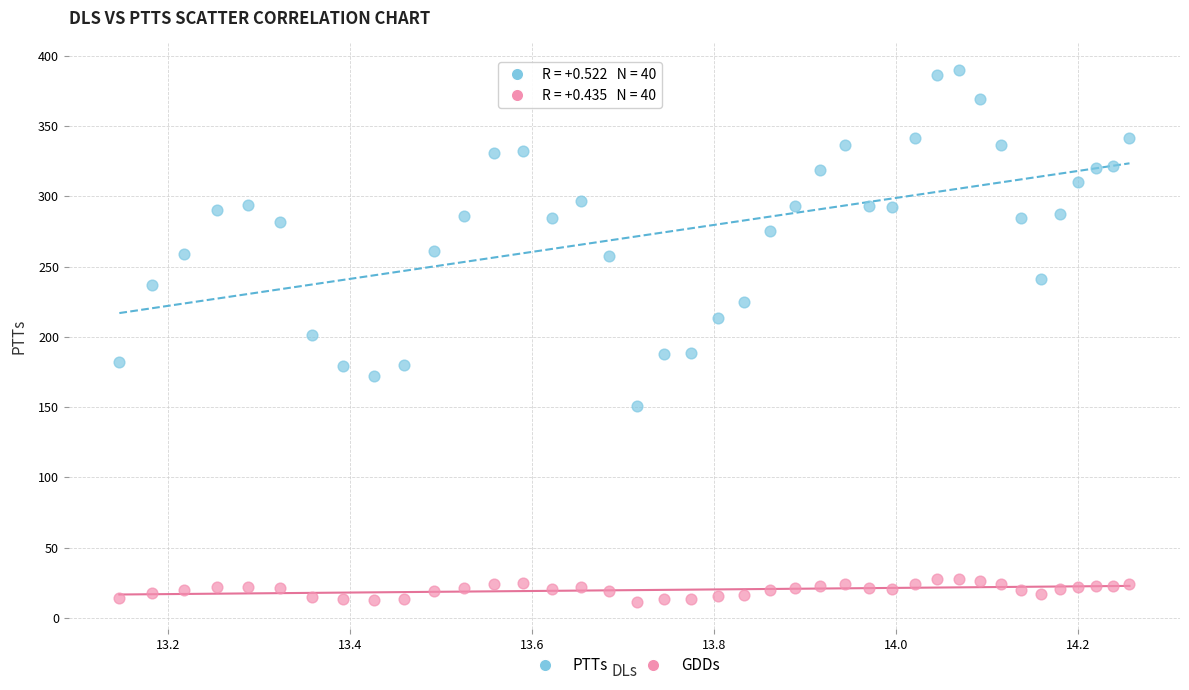

What is the X range (max minus min) for the scatter plot?

1.1